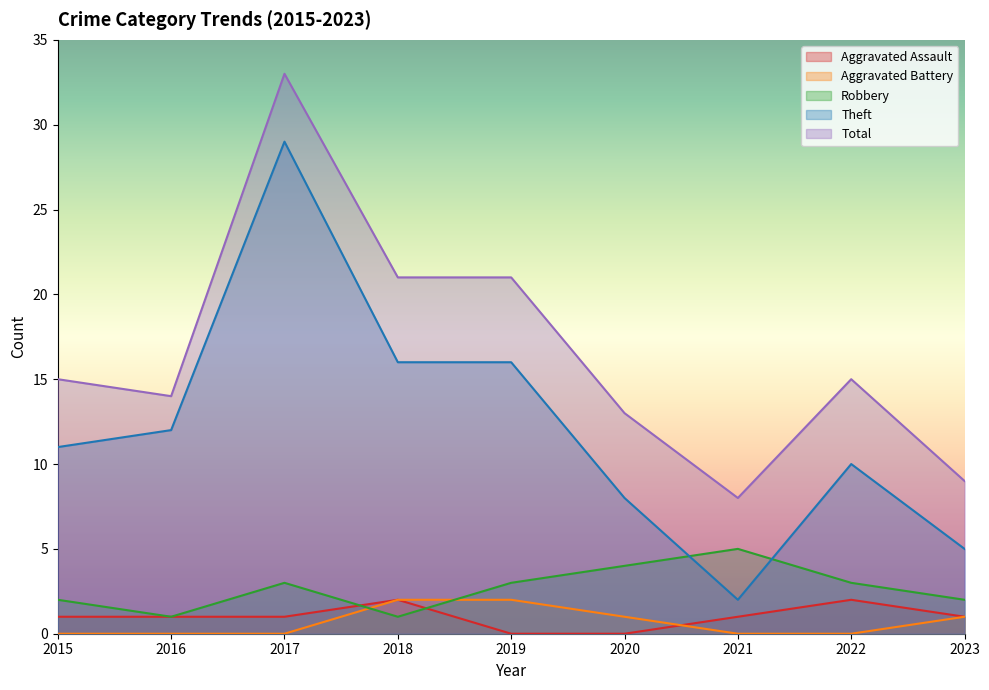

Is it true that Aggravated Battery equals 0 at 2016?

True